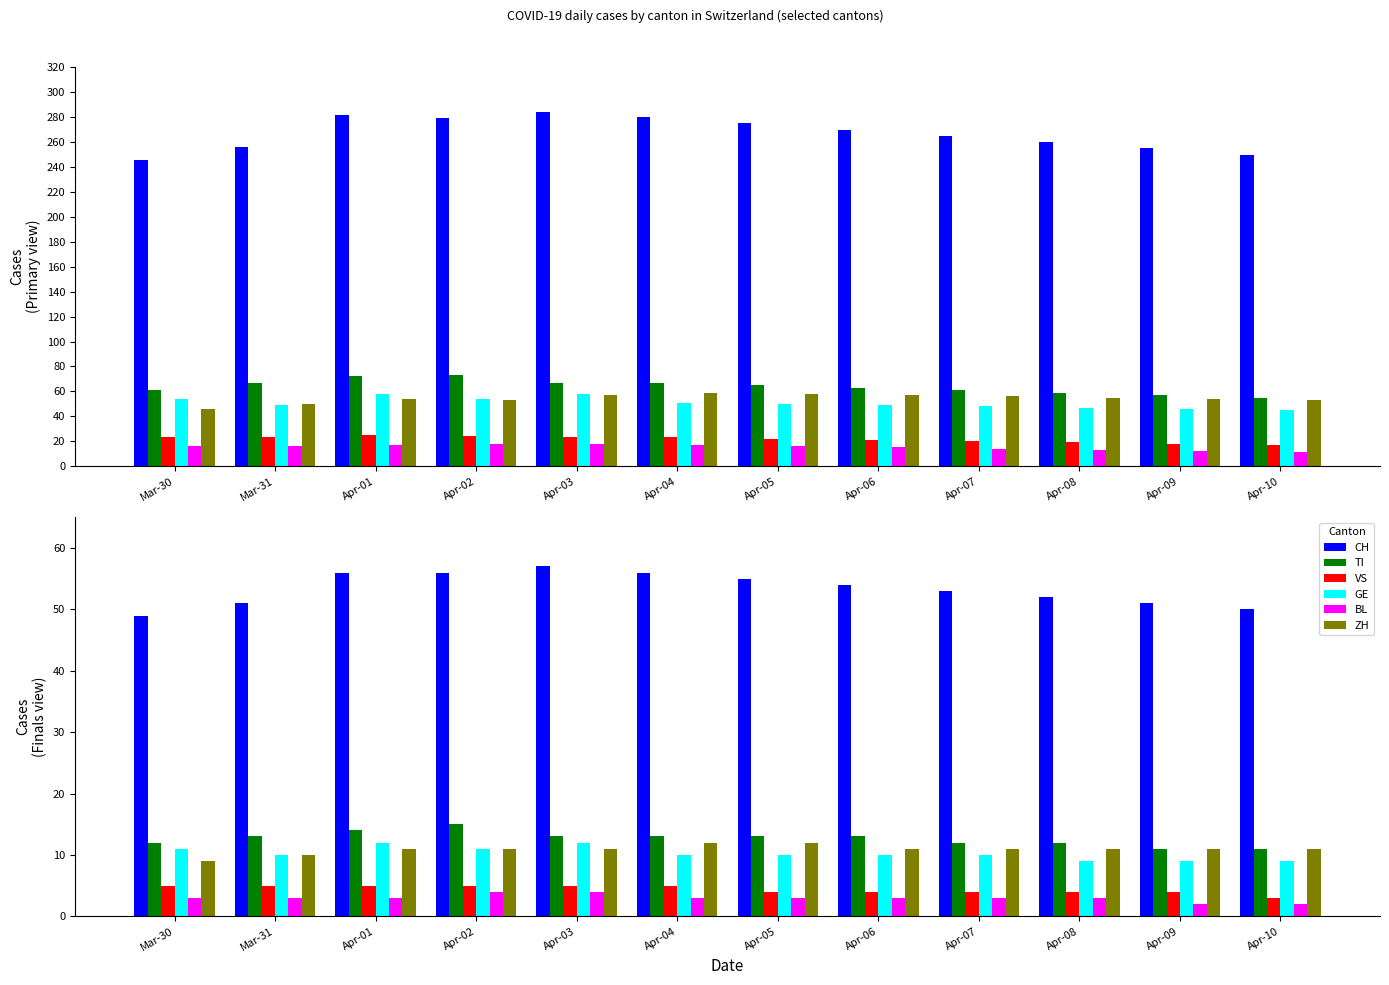

At which category does the chart reach its peak across all series?

Apr-03